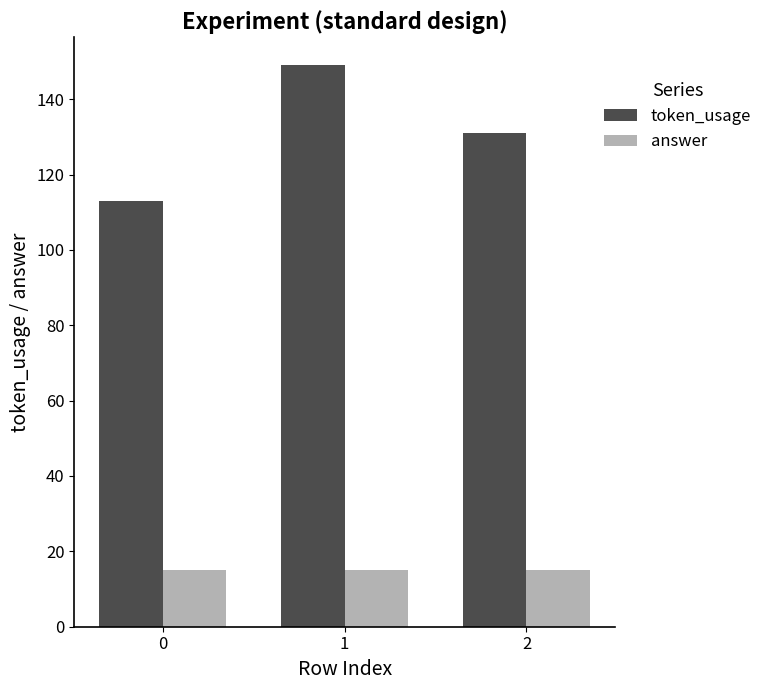

At which label does token_usage reach its peak?

1